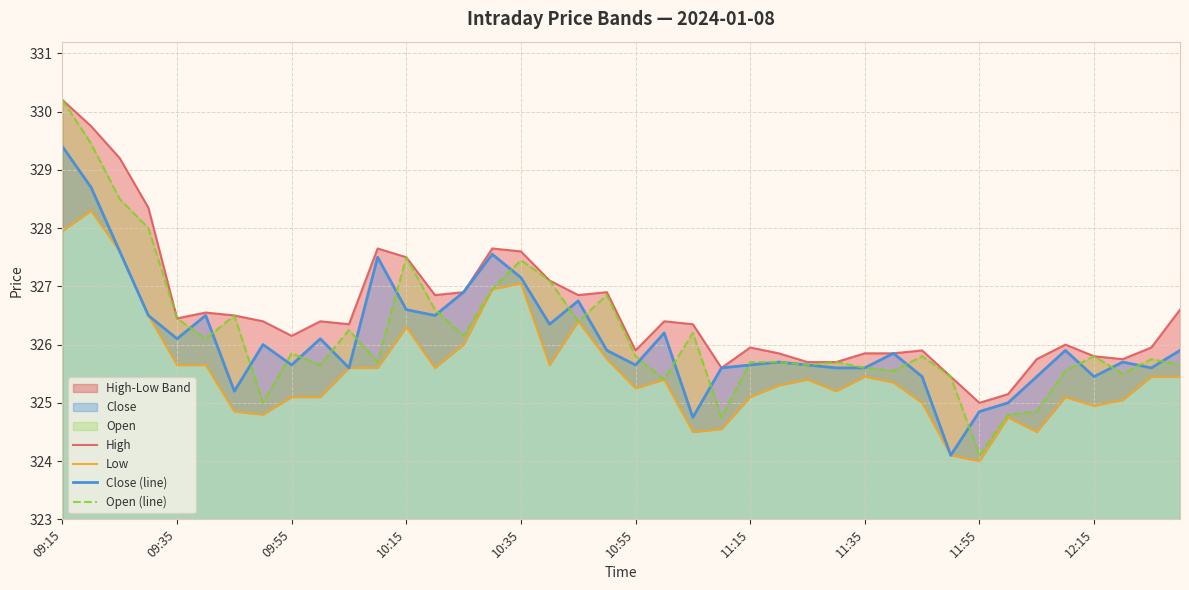

How many lines are shown in the chart?

4